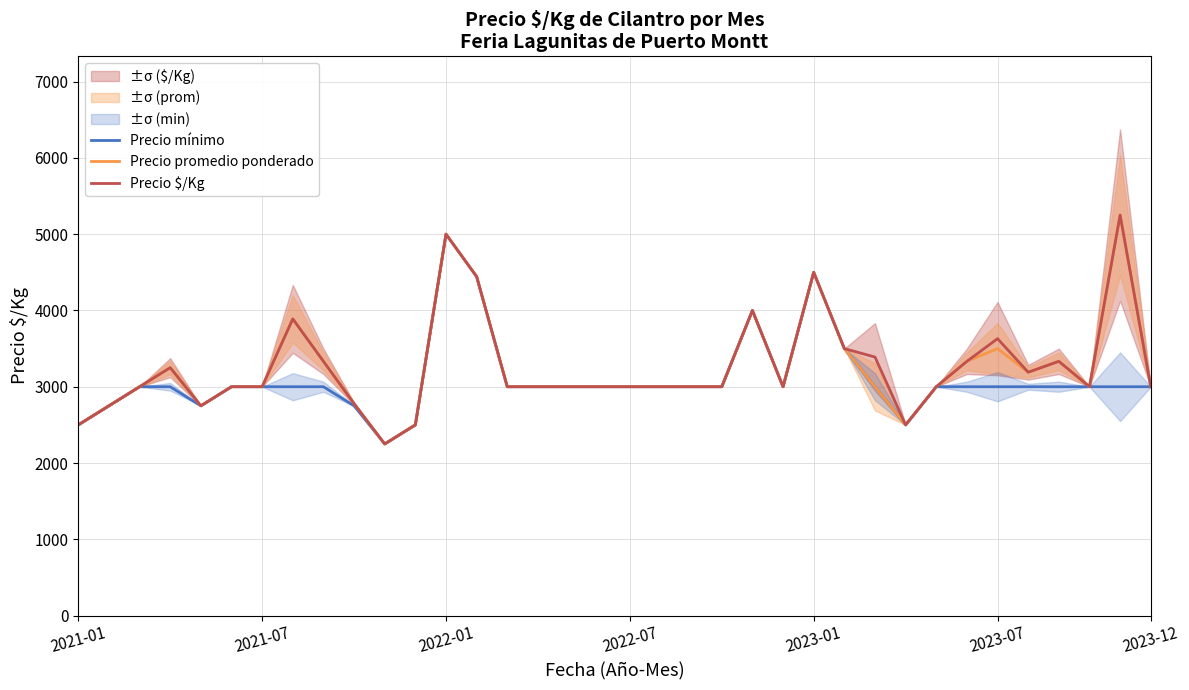

At how many categories does at least one series exceed 4377?

4